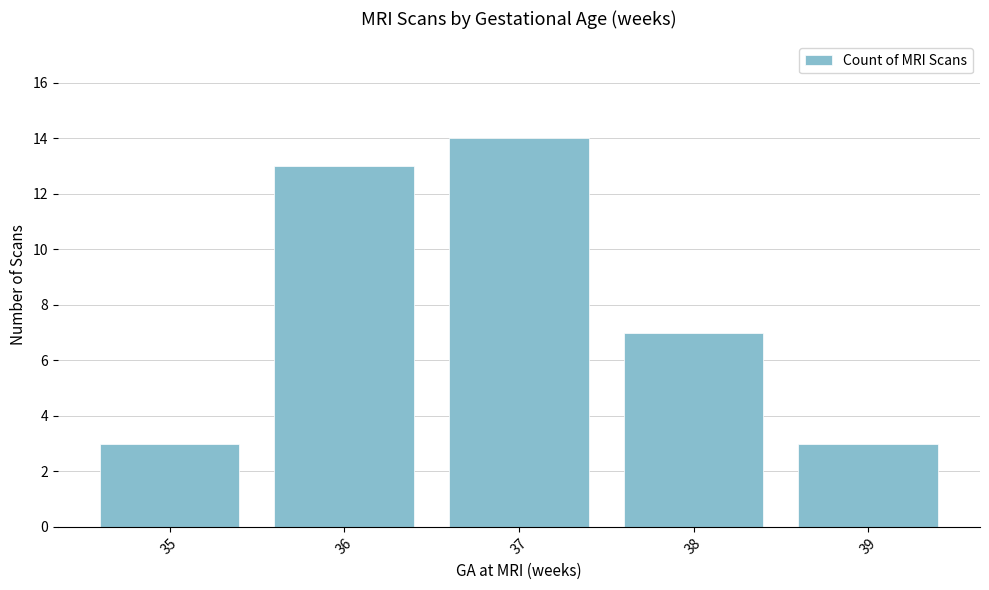

At which label is the value closest to 8?

38